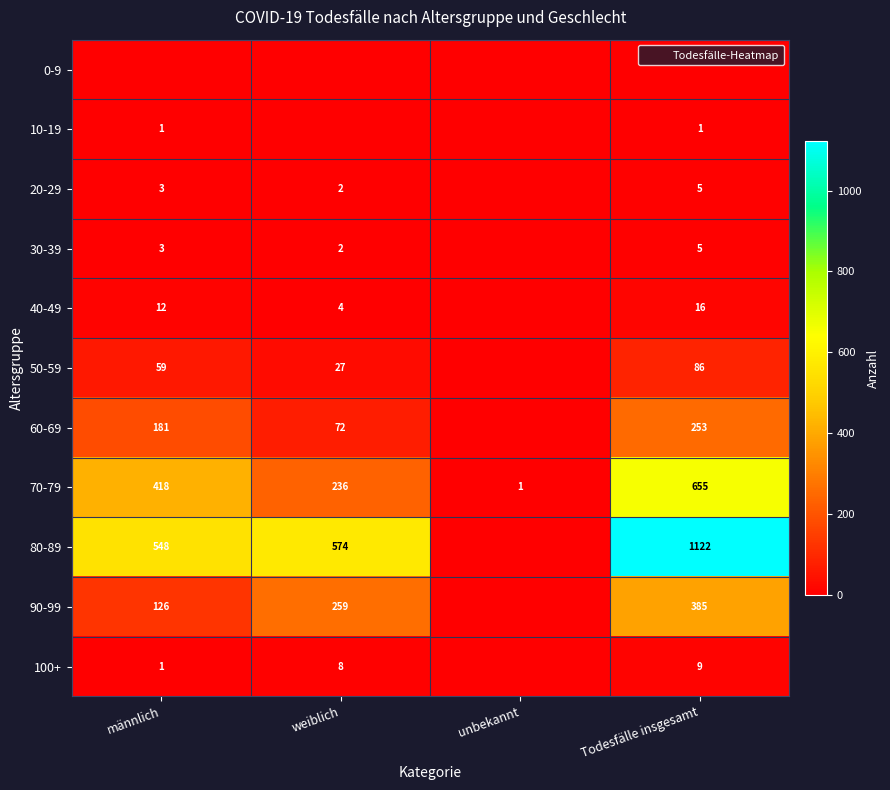

What is the difference between the 60-69 values at Todesfälle insgesamt and weiblich?

181